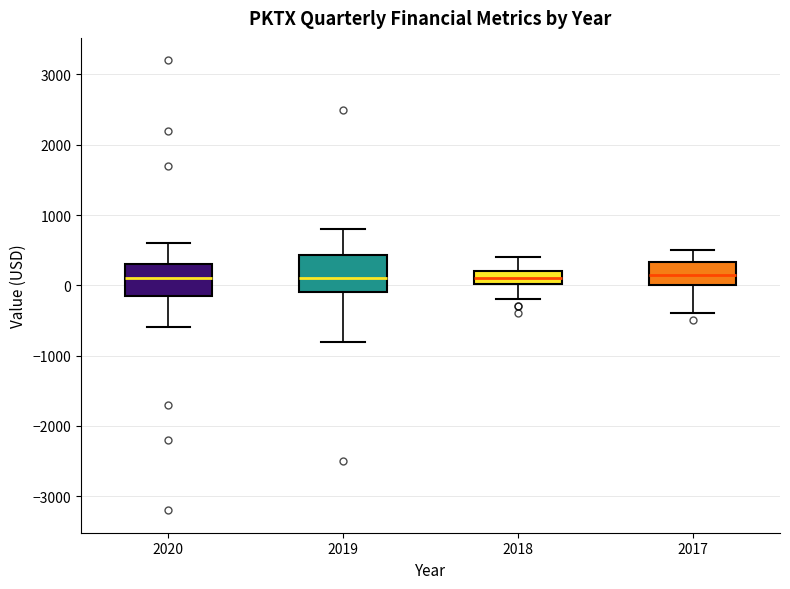

Where is the upper edge of the box at x = 2020 on the y-axis? The values are not printed on the chart, so give them approximately, as read against the axis.

300